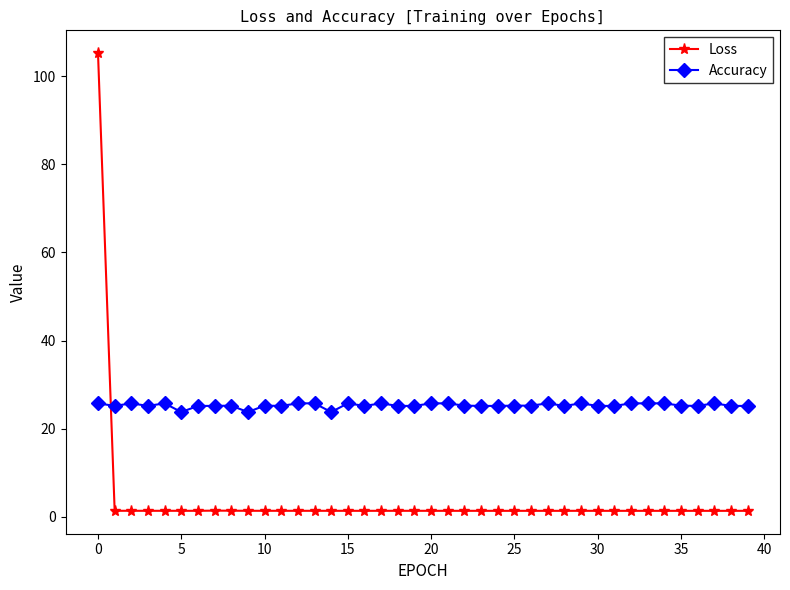

True or false: Accuracy and Loss intersect in this chart.

True